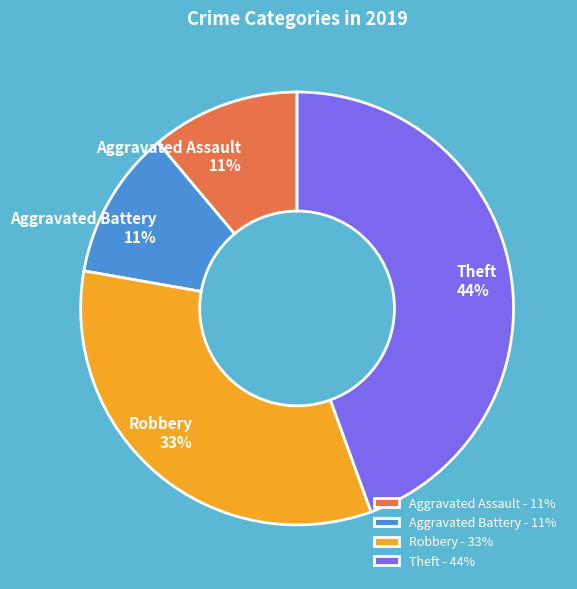

To the nearest percent, what percentage of the pie is Aggravated Battery?

11%